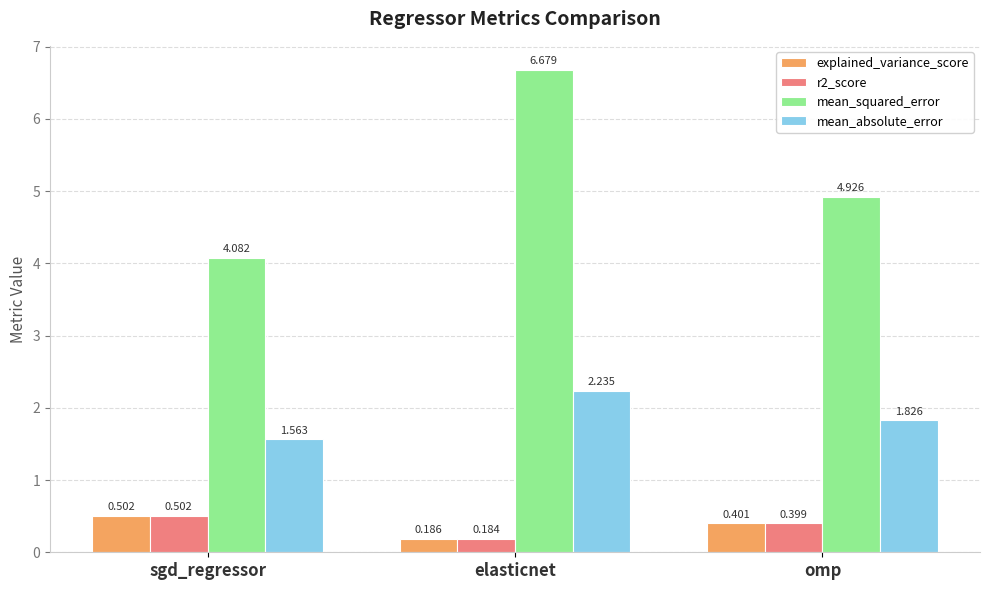

At which category is the sum across all series the highest?

elasticnet